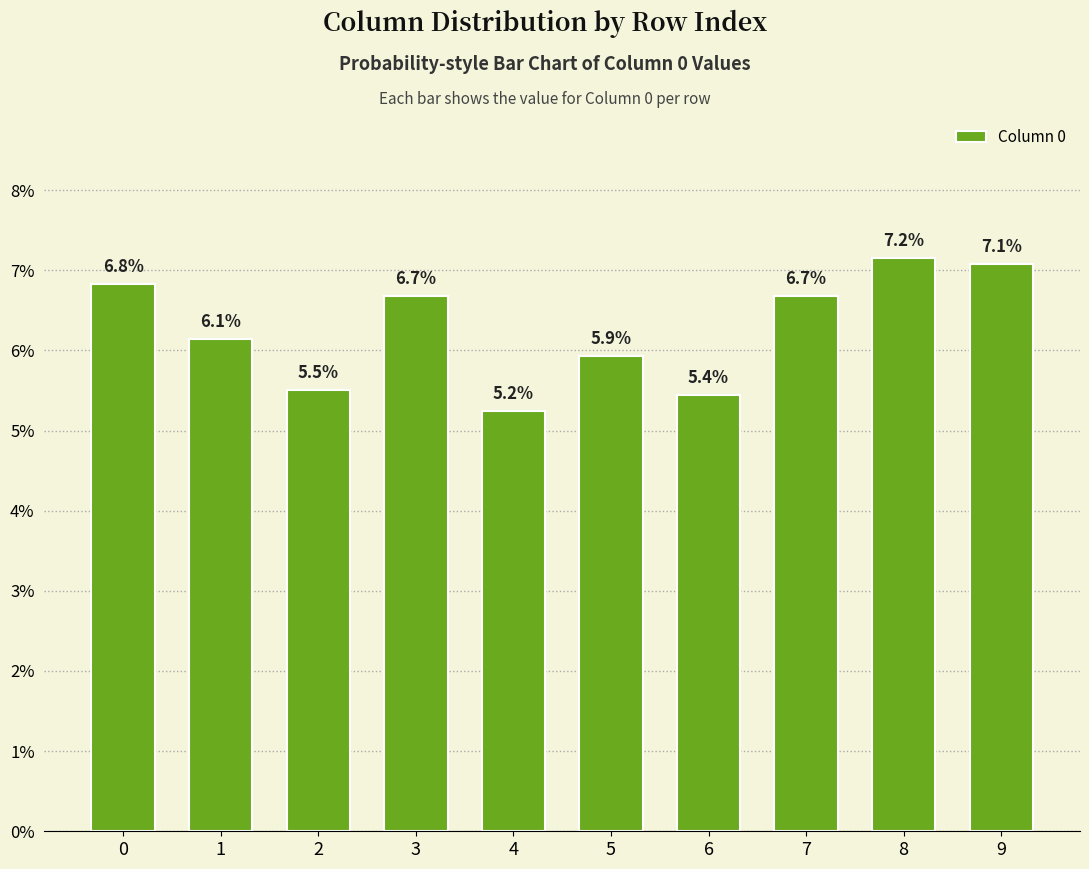

What is the value of the 7th bar from the left?

0.1